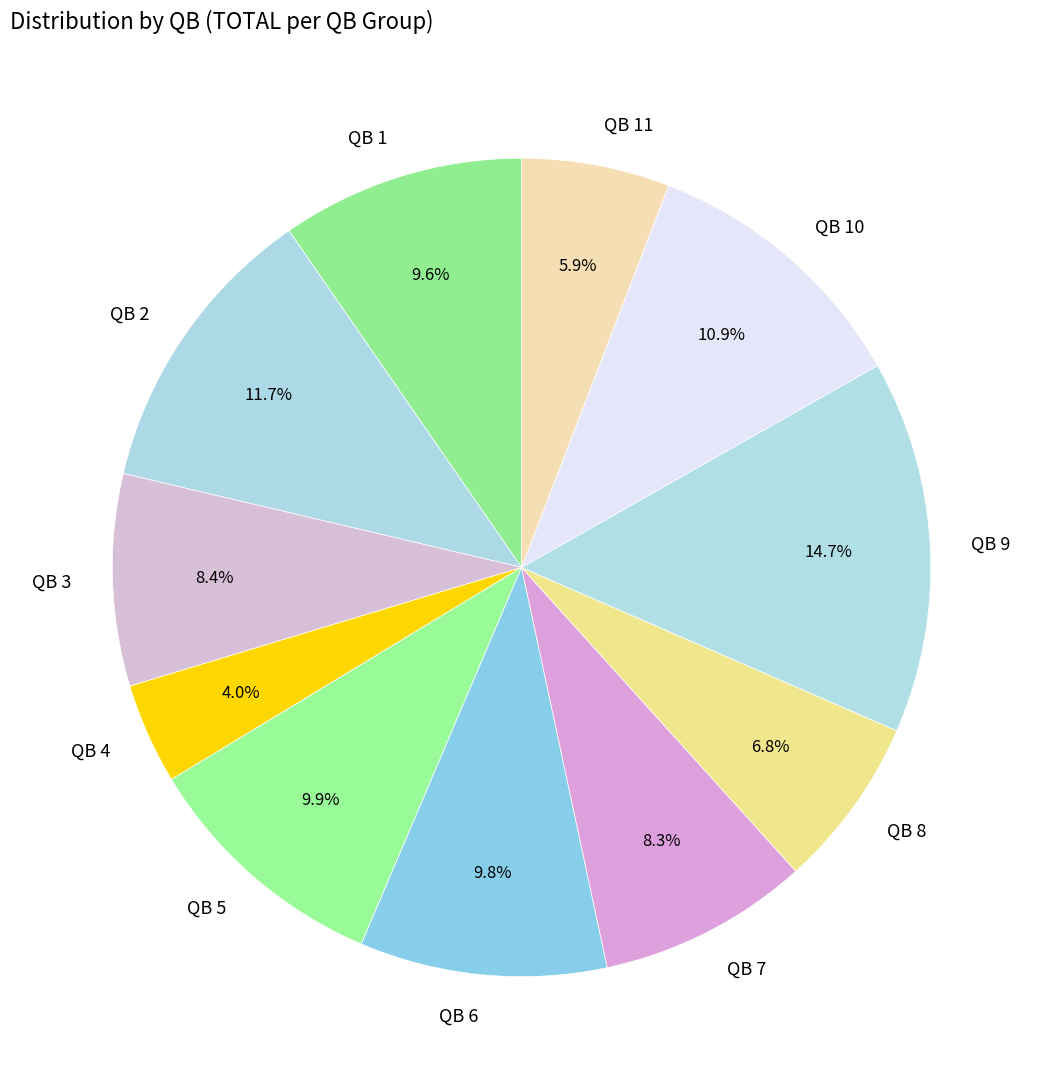

Combined, what portion of the pie is QB 3 and QB 2?

20.1%